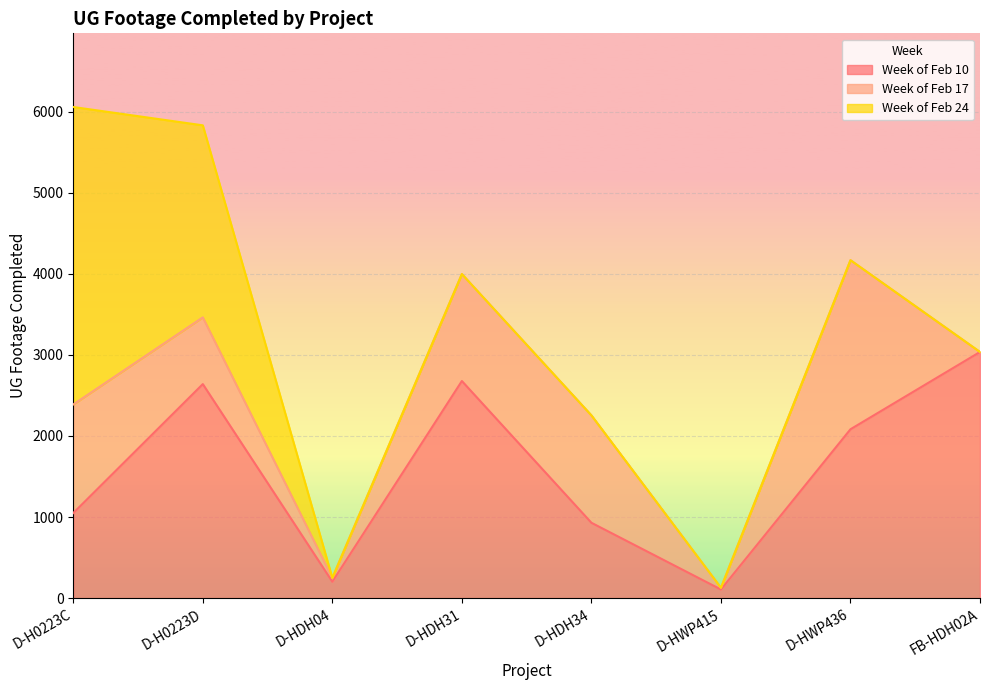

True or false: Week of Feb 24 has more than 0 interior local peaks.

False